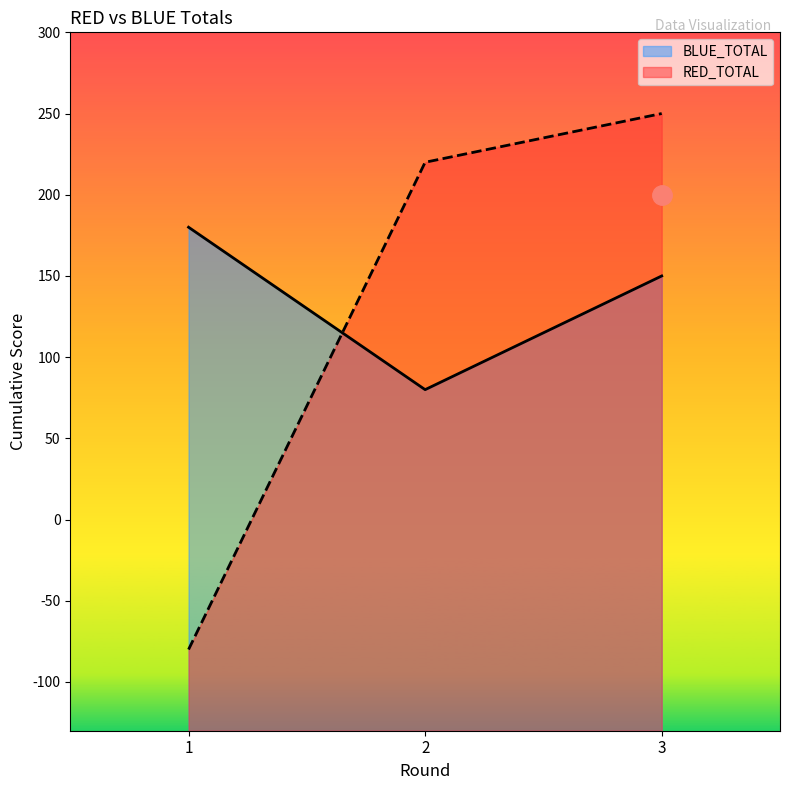

Between 1 and 2, which series saw the biggest shift?

RED_TOTAL